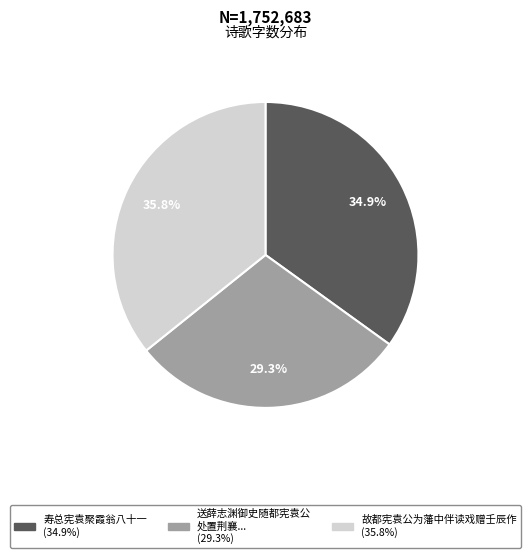

Is there any slice that represents more than half of the pie?

No